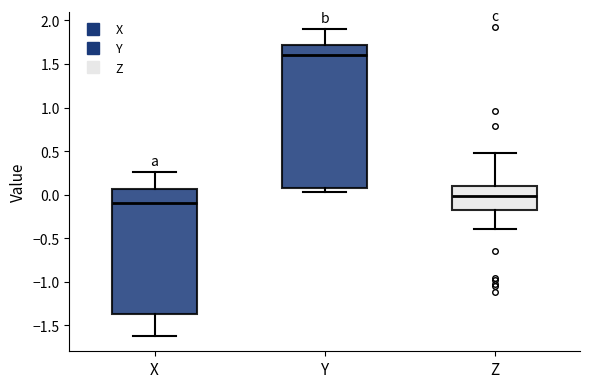

Reading left to right, transcribe this box plot: for each box, give where its median line is, the range the box spans, and where its two whiskers end, as read against the y-axis. The values are not printed on the chart, so give them approximately, as read against the axis.

X: median -0.10, box -1.35 to 0.05, whiskers -1.60 to 0.25
Y: median 1.60, box 0.10 to 1.70, whiskers 0.05 to 1.90
Z: median 0.00, box -0.20 to 0.10, whiskers -0.40 to 0.50